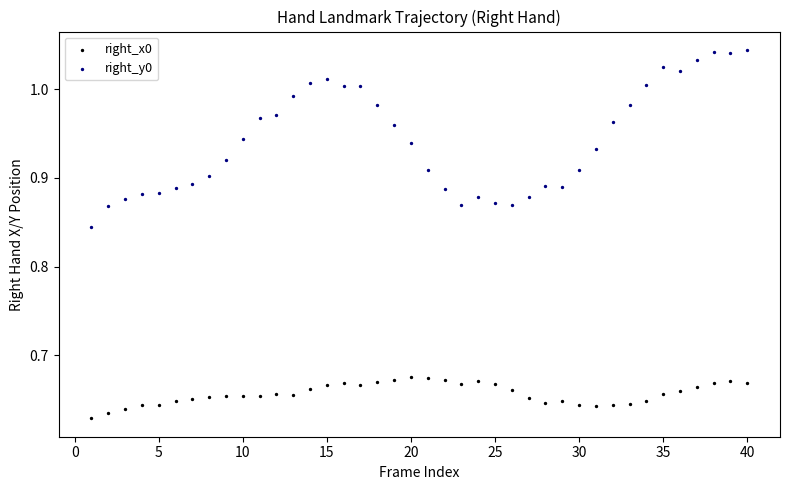

Which series has the widest spread of Y values?

right_y0